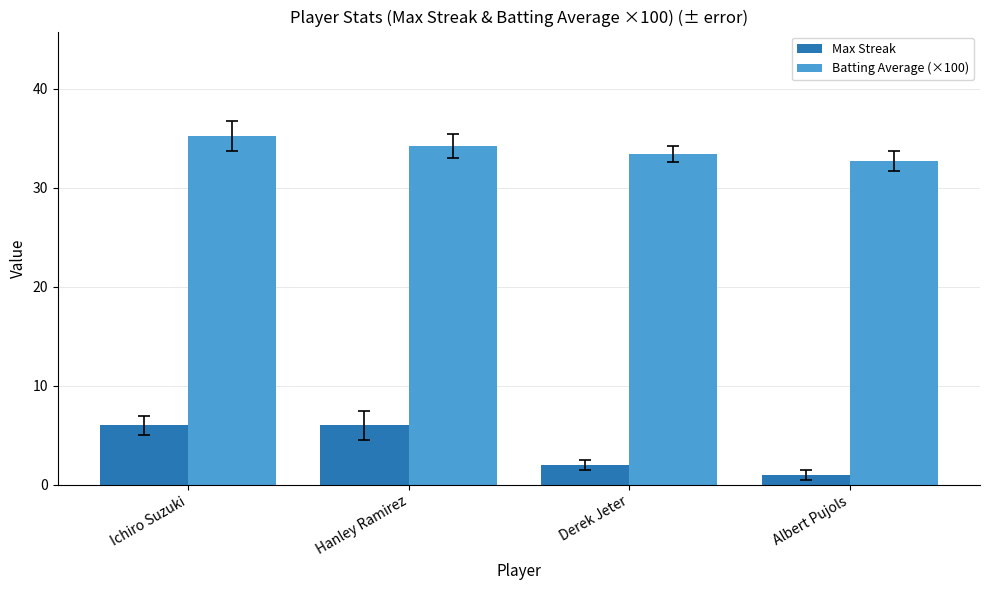

How many values in the Batting Average (×100) series exceed 34?

2